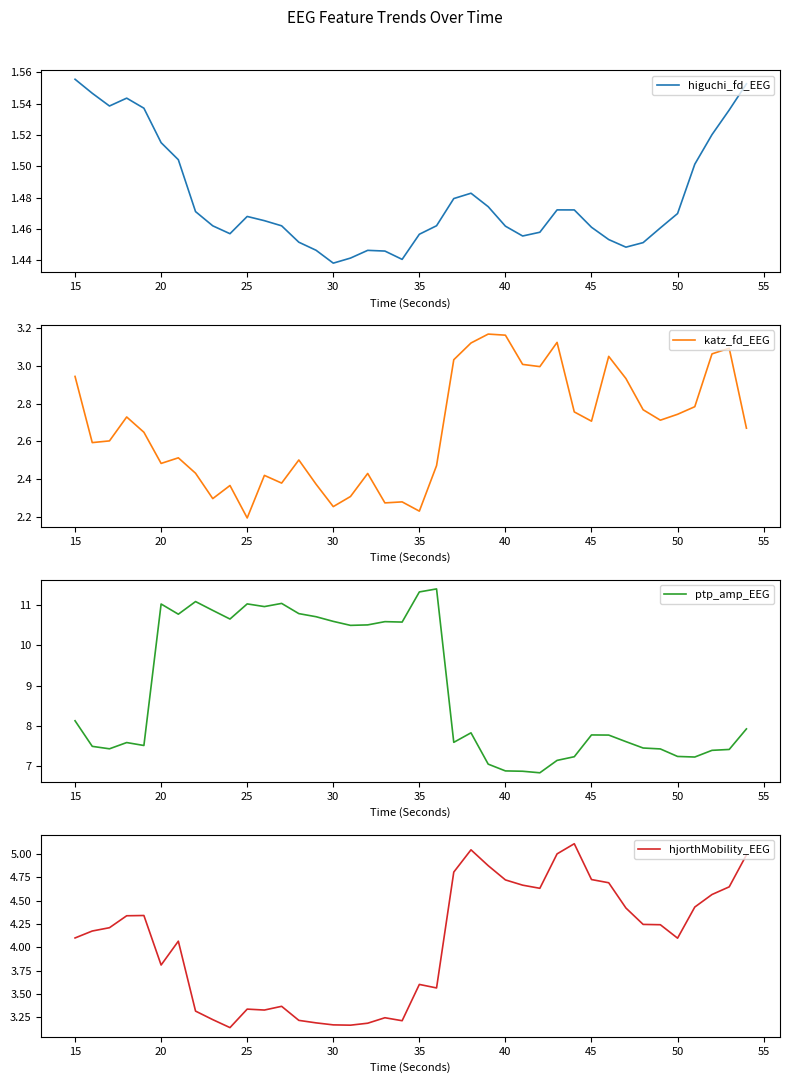

Where is katz_fd_EEG nearest to the value 2?

25